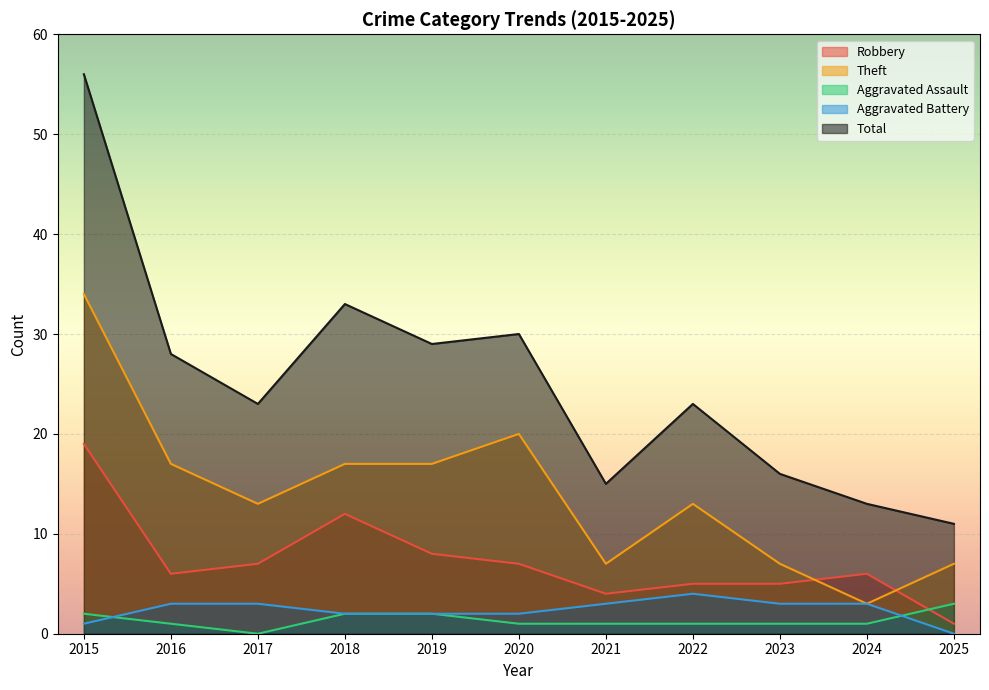

True or false: Theft has a value of 20 at 2020.

True